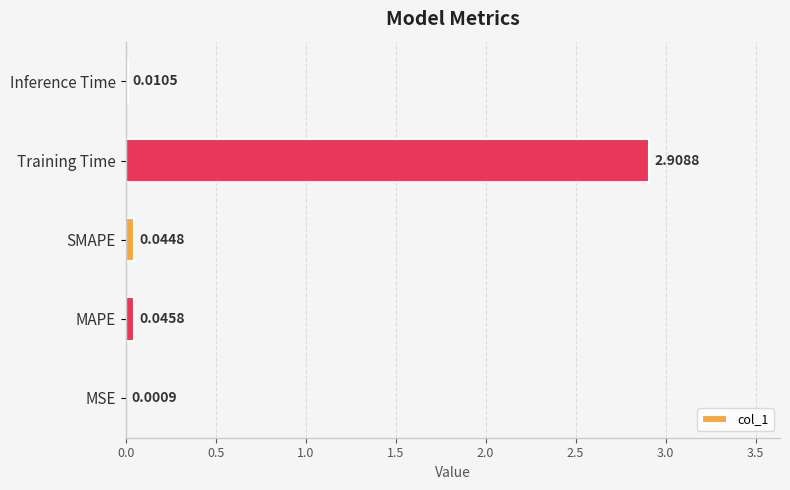

Count the number of categories in the chart.

5